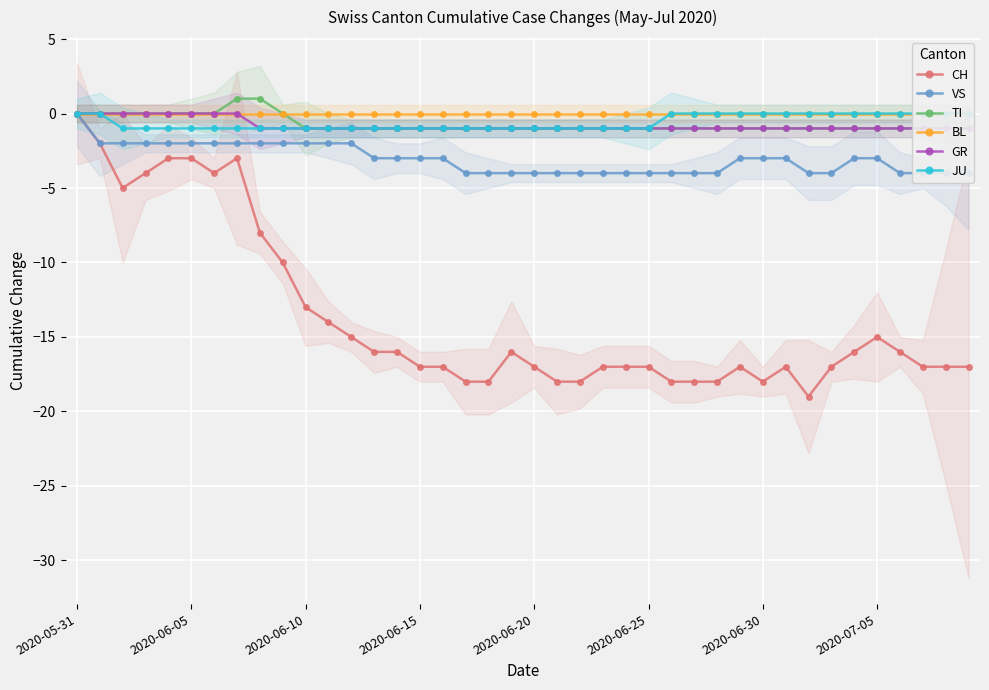

What is the value of the CH point at the 40th from the left?

-17